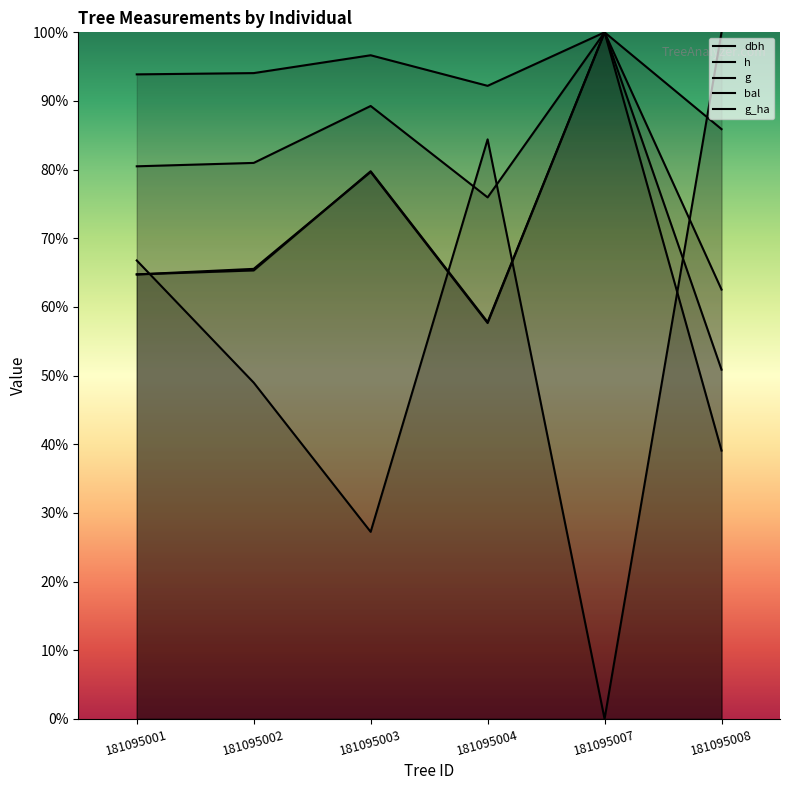

What is the minimum value for h?

85.9